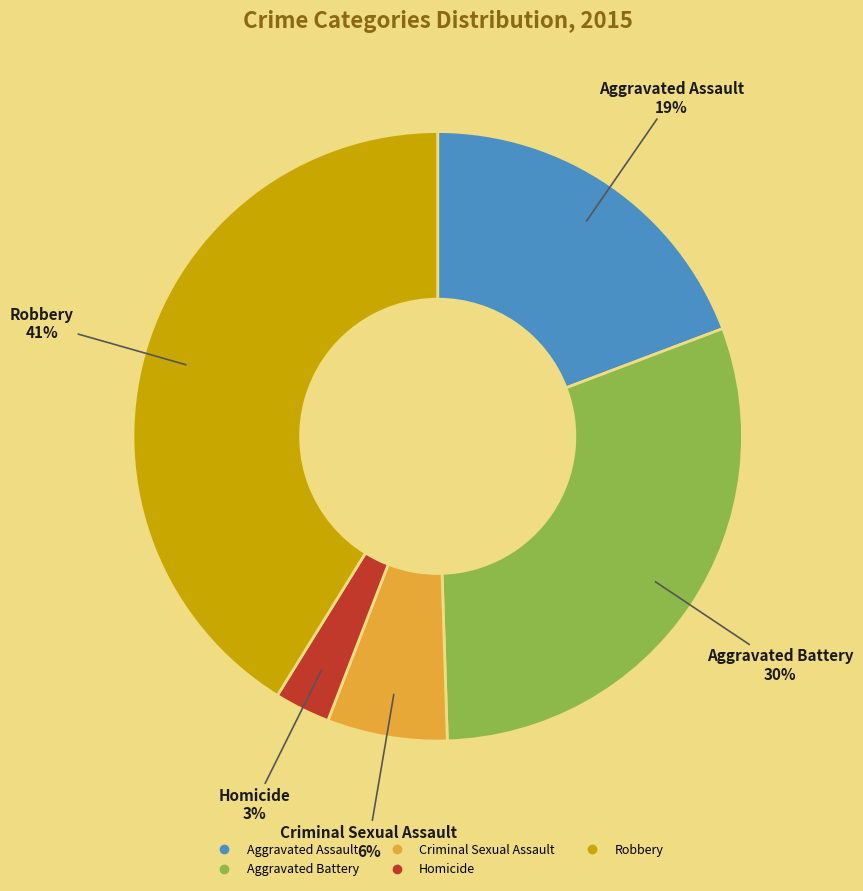

Combined, do Aggravated Assault and Homicide account for over 50%?

No